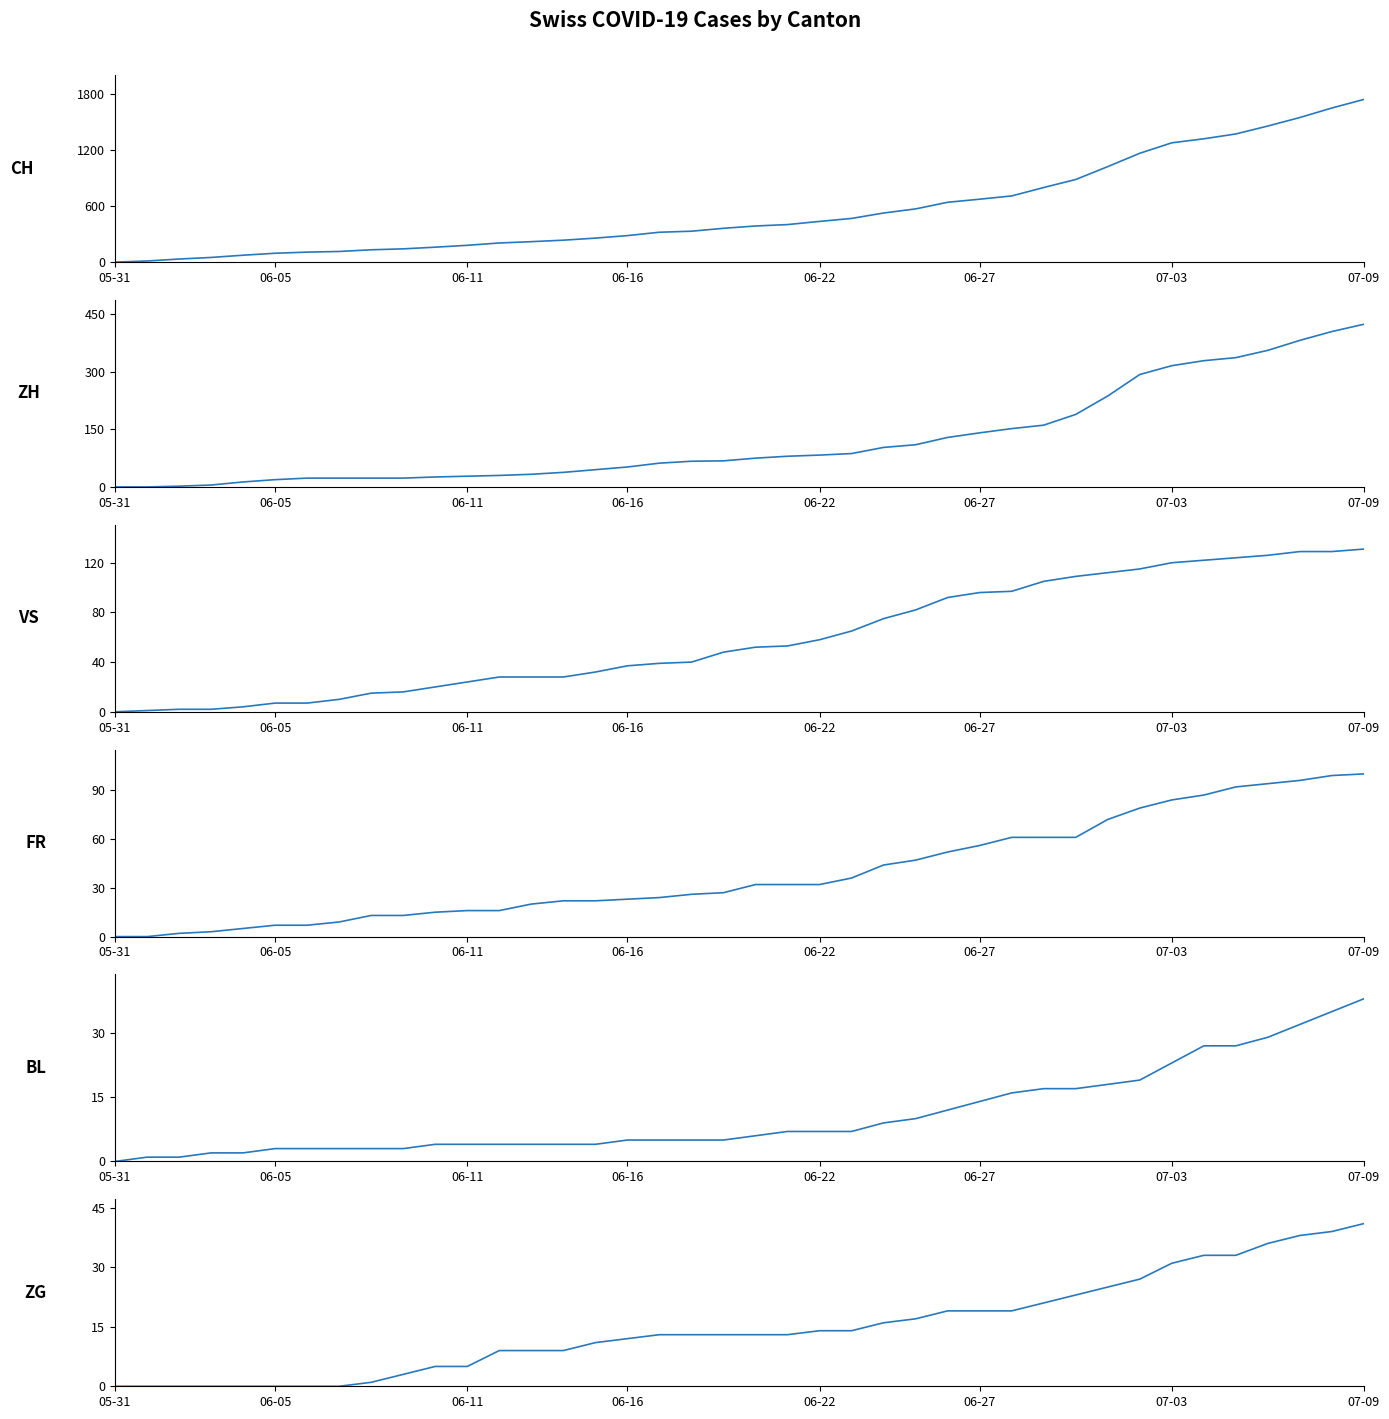

Reading left to right, what are all the values shown in this chart?

CH: 0	12	33	50	74	95	107	114	132	142	160	180	205	219	235	257	284	320	331	362	387	402	436	468	526	570	641	674	709	799	885	1023	1166	1278	1321	1373	1458	1549	1651	1743
ZH: 0	0	2	5	13	19	23	23	23	23	26	28	30	33	38	45	52	62	67	68	75	80	83	87	103	110	129	141	152	161	189	237	293	316	329	337	356	382	405	424
VS: 0	1	2	2	4	7	7	10	15	16	20	24	28	28	28	32	37	39	40	48	52	53	58	65	75	82	92	96	97	105	109	112	115	120	122	124	126	129	129	131
FR: 0	0	2	3	5	7	7	9	13	13	15	16	16	20	22	22	23	24	26	27	32	32	32	36	44	47	52	56	61	61	61	72	79	84	87	92	94	96	99	100
BL: 0	1	1	2	2	3	3	3	3	3	4	4	4	4	4	4	5	5	5	5	6	7	7	7	9	10	12	14	16	17	17	18	19	23	27	27	29	32	35	38
ZG: 0	0	0	0	0	0	0	0	1	3	5	5	9	9	9	11	12	13	13	13	13	13	14	14	16	17	19	19	19	21	23	25	27	31	33	33	36	38	39	41